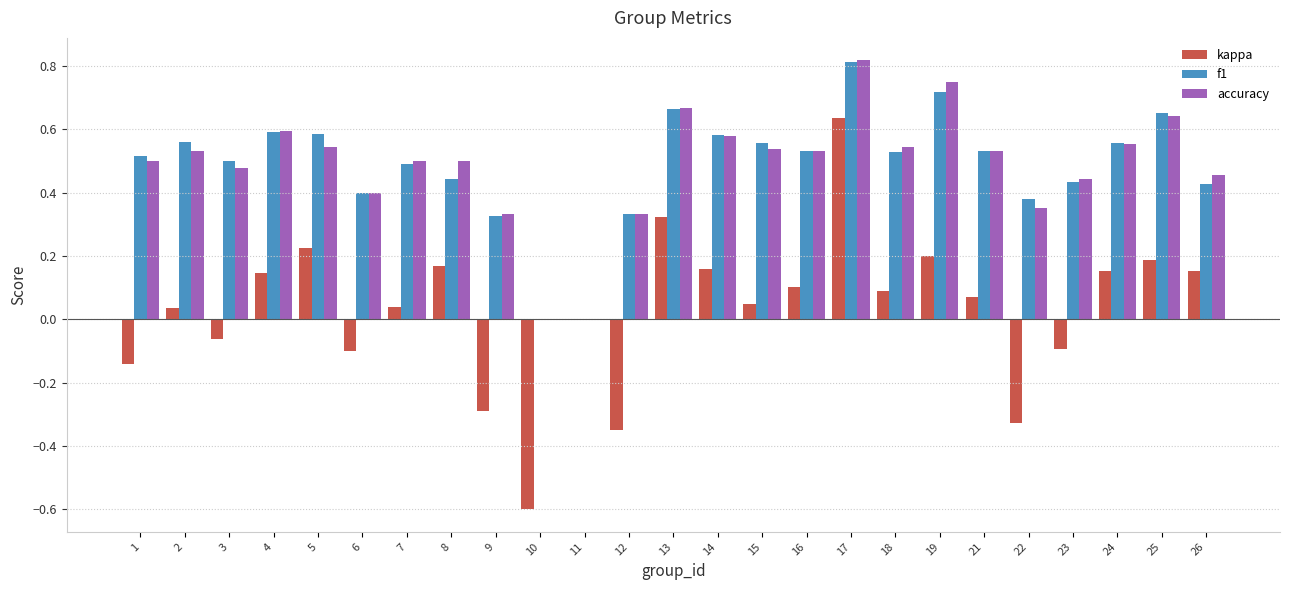

Which series changed the most between 10 and 11?

kappa